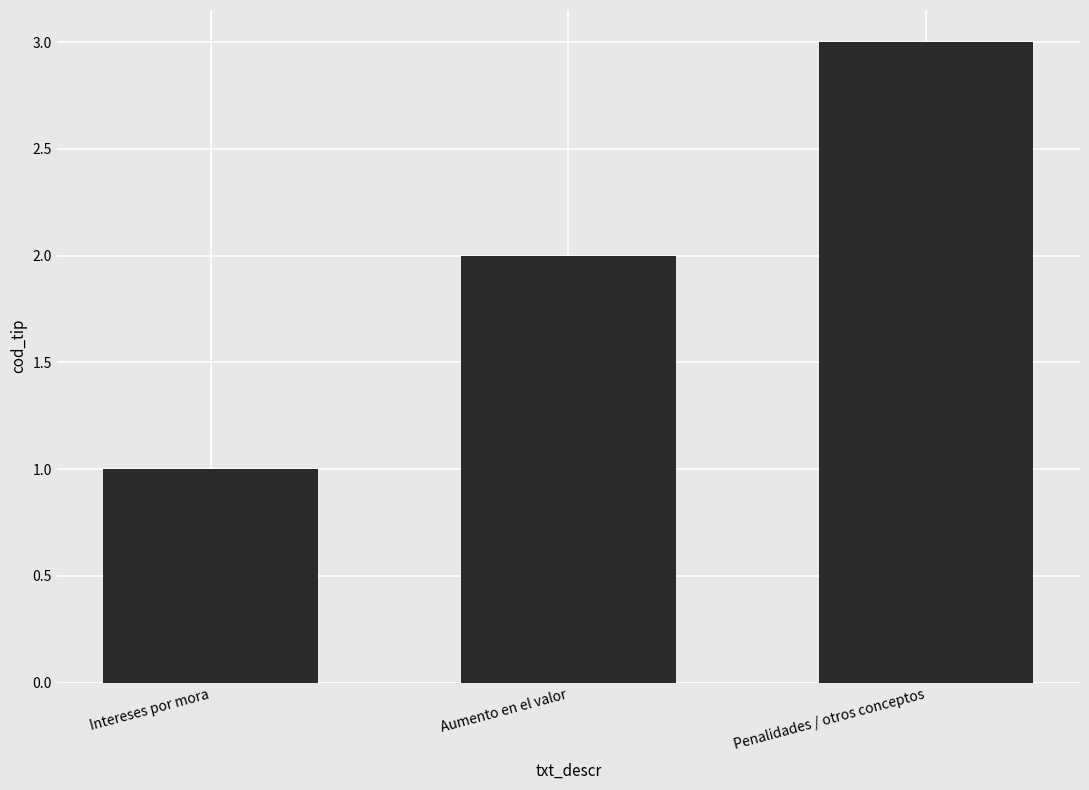

The value at Intereses por mora is 1. True or false?

True